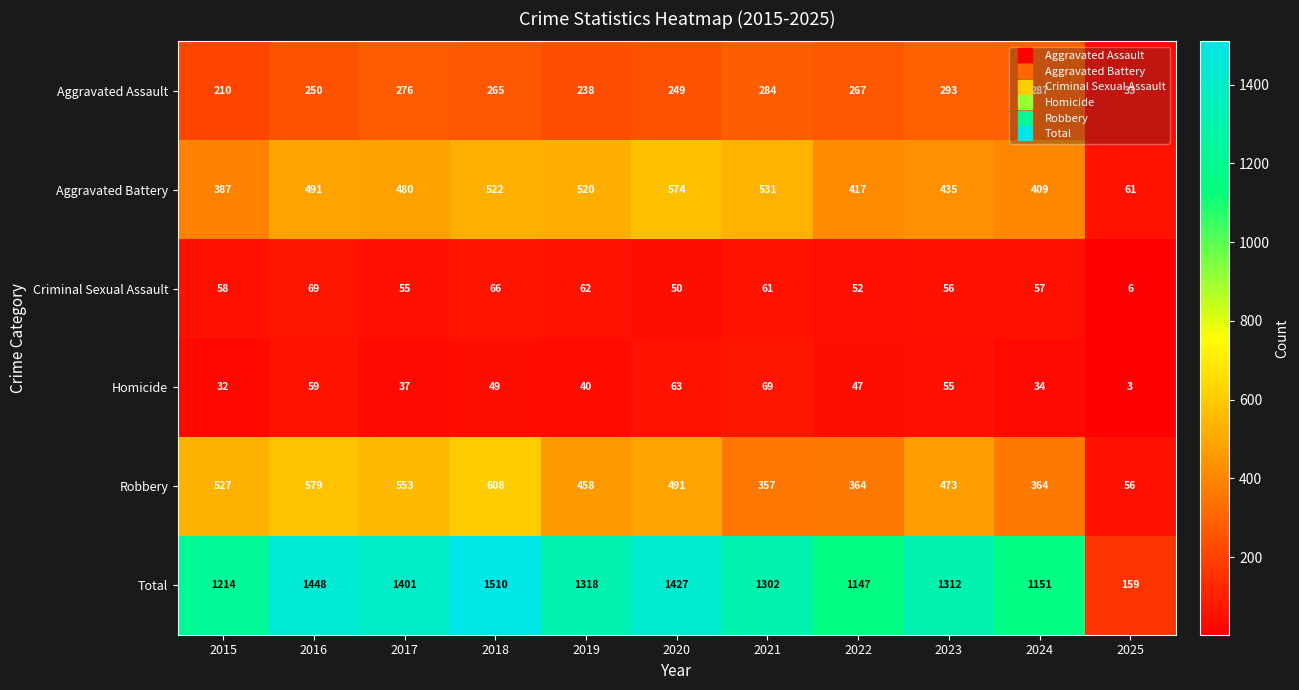

Is it true that Total equals 1427 at 2020?

True